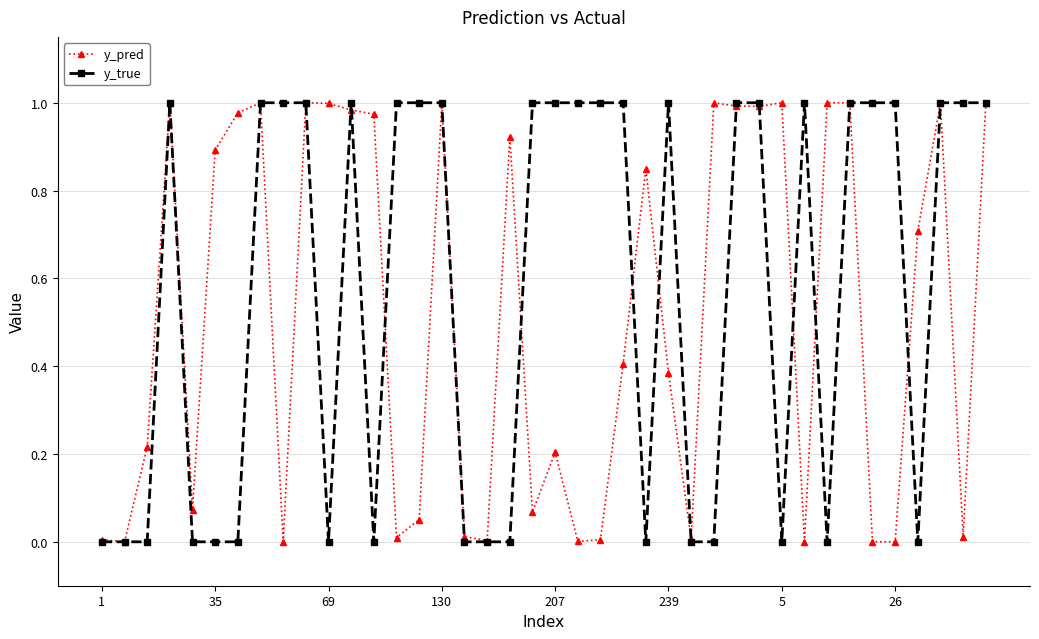

Which series has the widest spread of values?

y_true